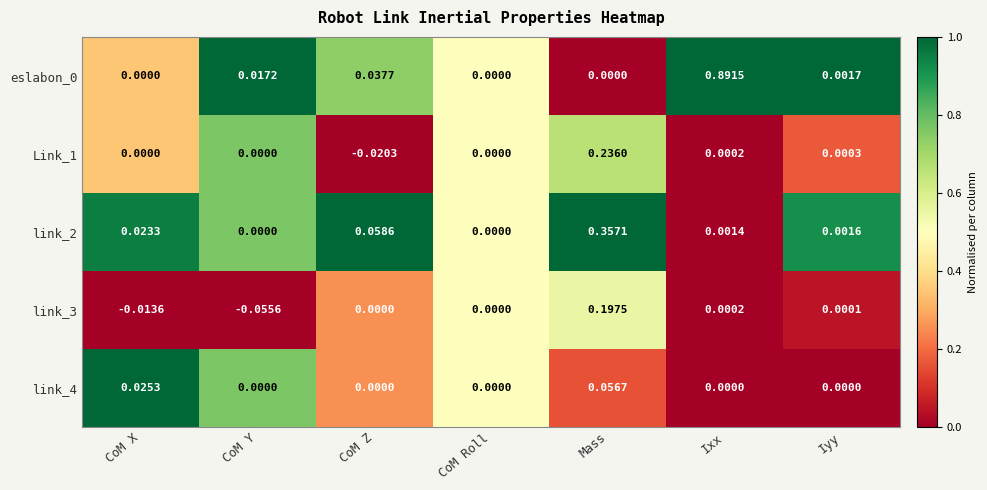

Which category has the highest value across all series?

Ixx